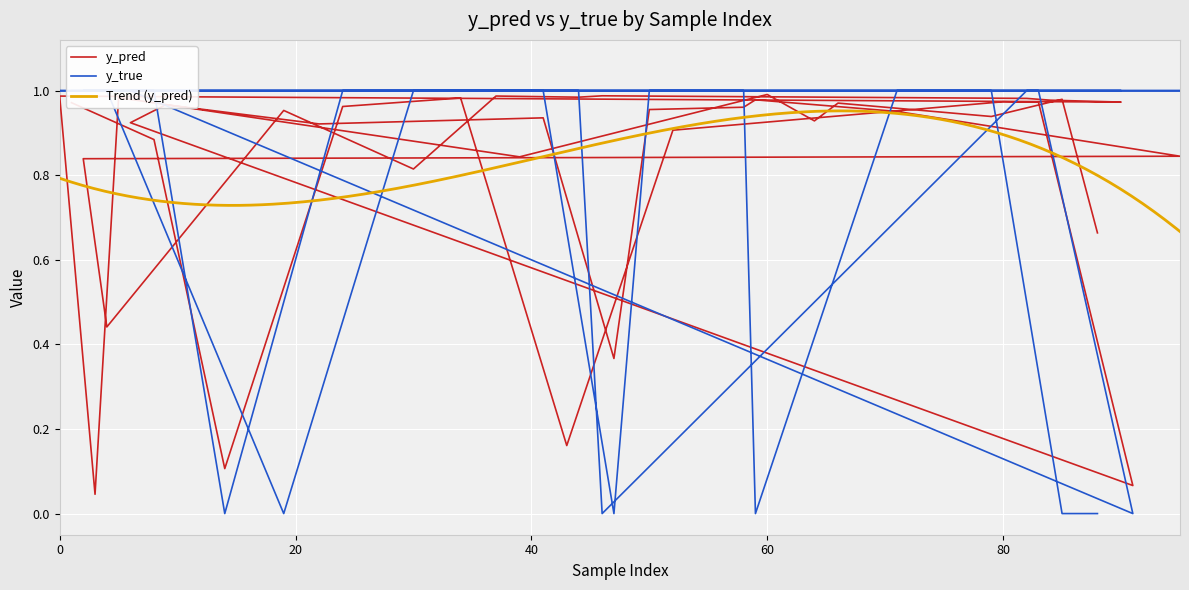

What is the difference between the second highest and minimum values in the y_true series?

1.0